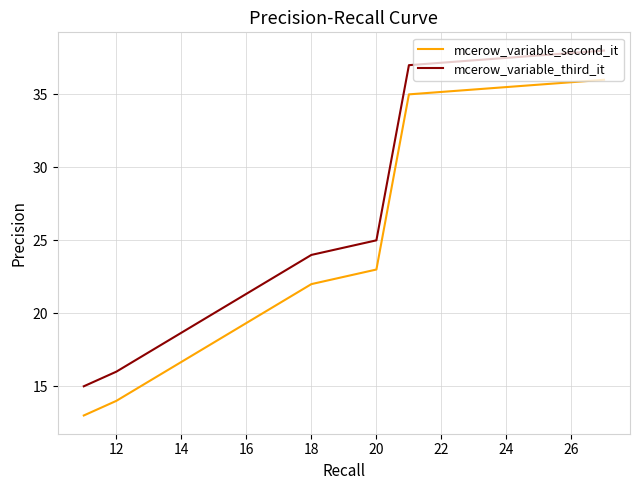

What is the sum of all mcerow_variable_second_it values?

143